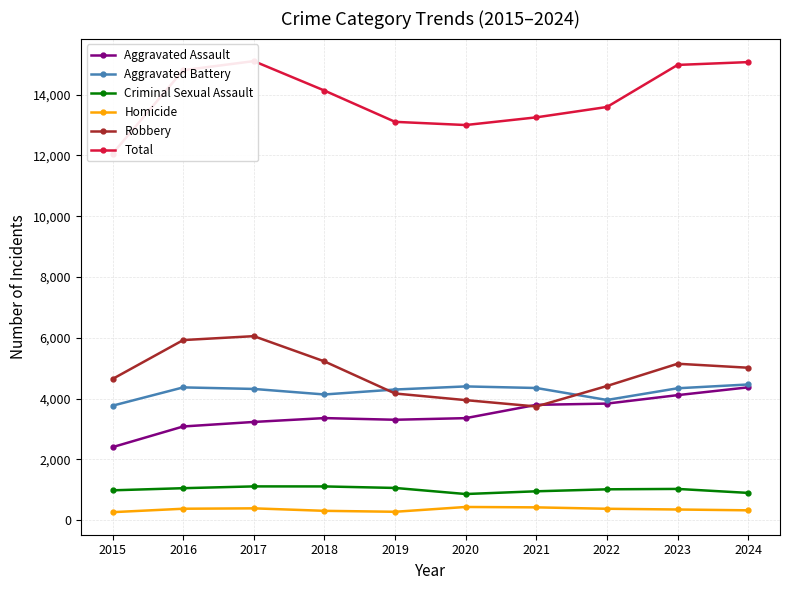

In Homicide, how many points are lower than both neighbors (excluding endpoints)?

1